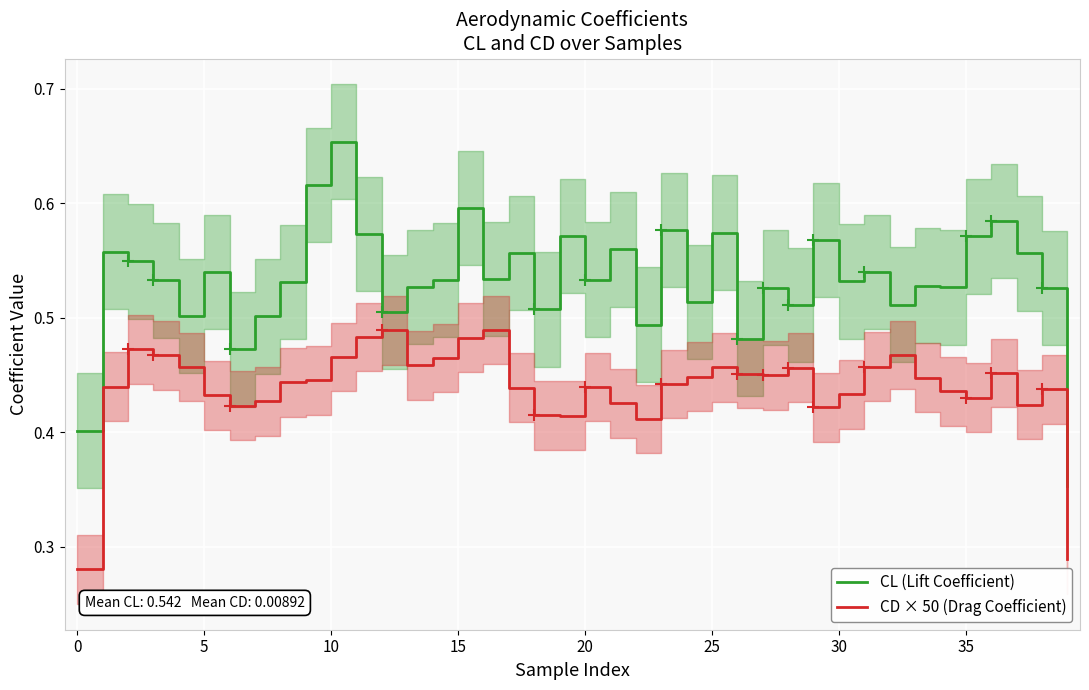

List the series in order of their overall mean, highest first.

CL (Lift Coefficient), CD × 50 (Drag Coefficient)